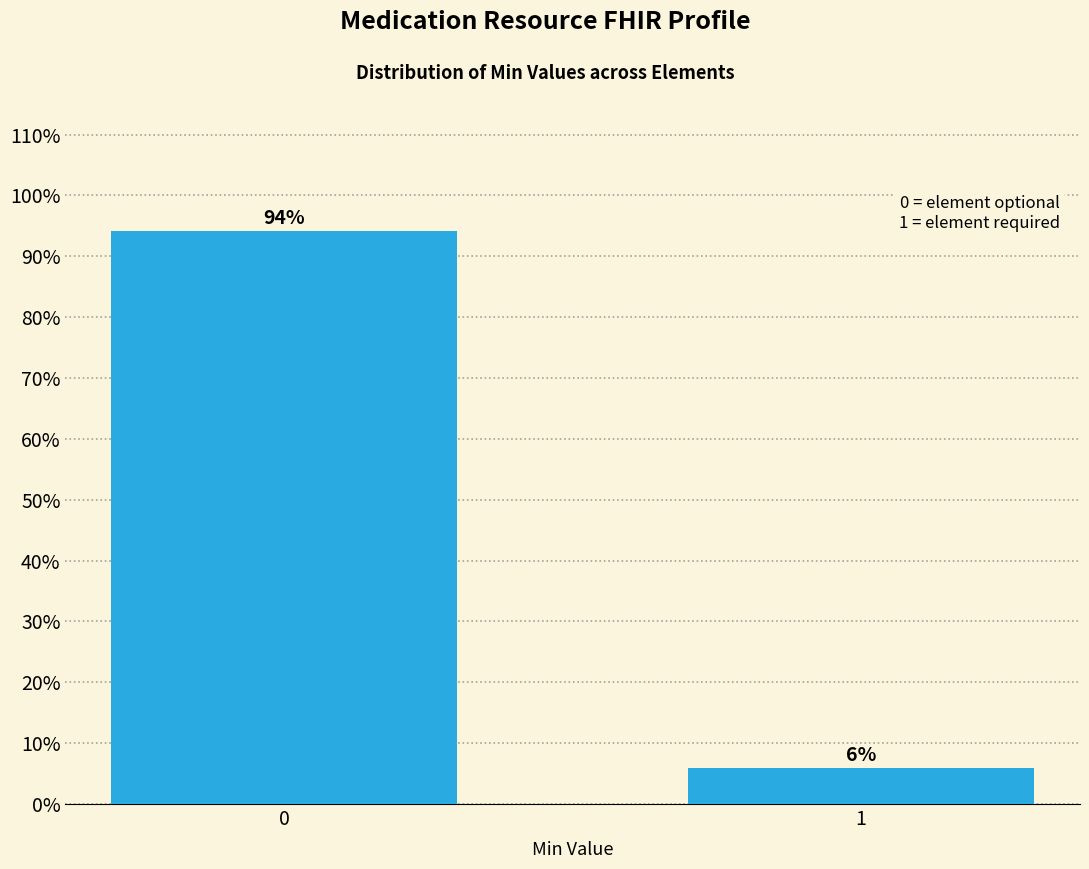

What is the value of the 1st bar from the left?

94.1